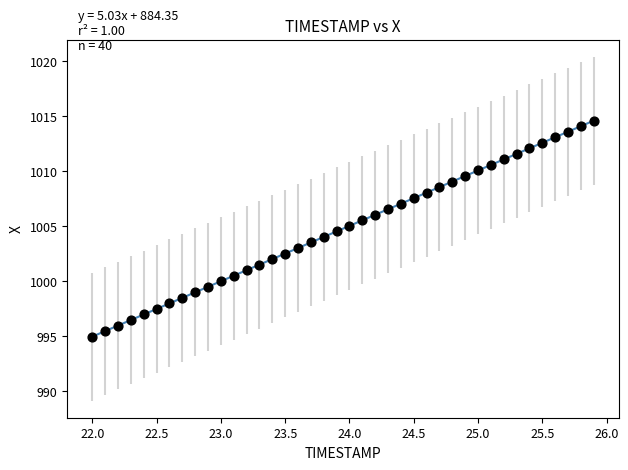

What is the range of X values (max minus min)?

3.9